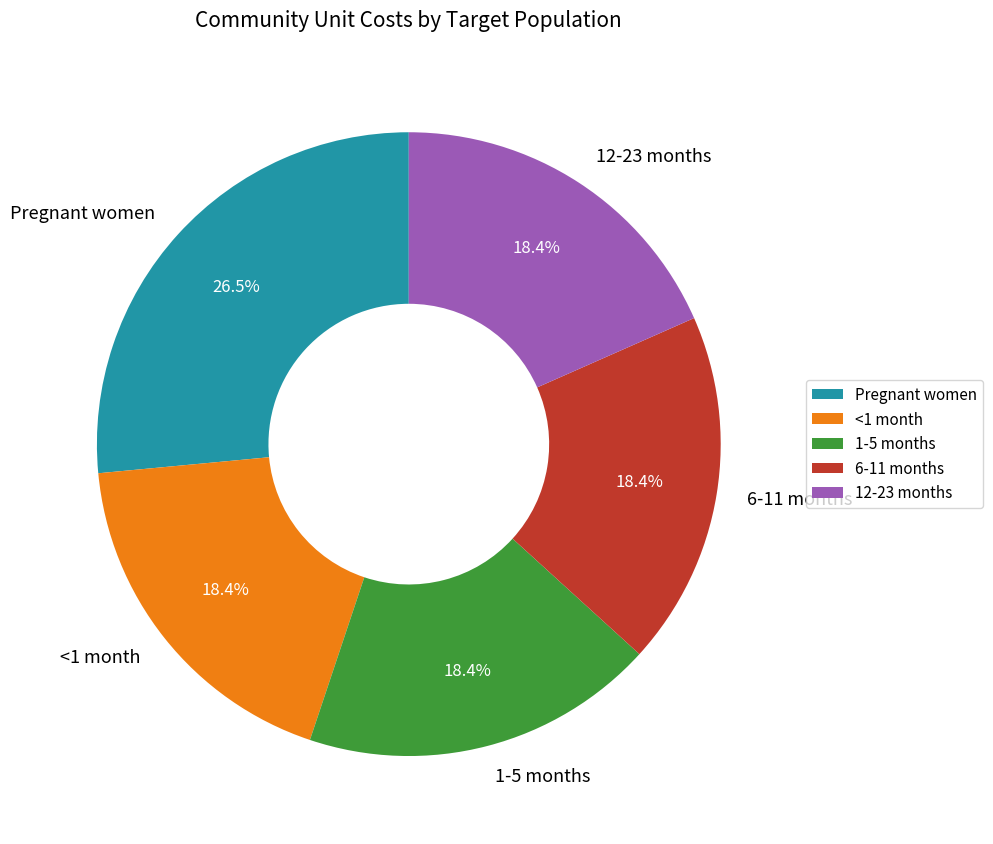

Which slice is the largest?

Pregnant women